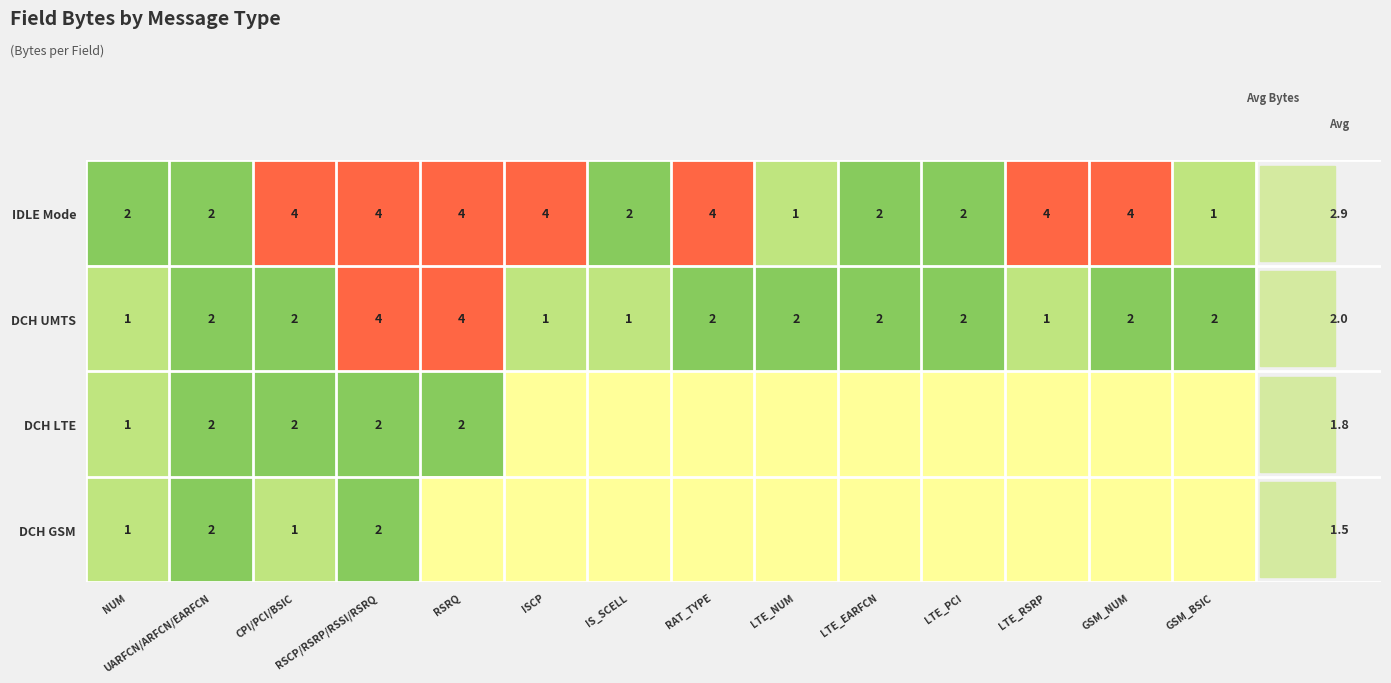

The value of IDLE Mode at ISCP is 1. True or false?

False